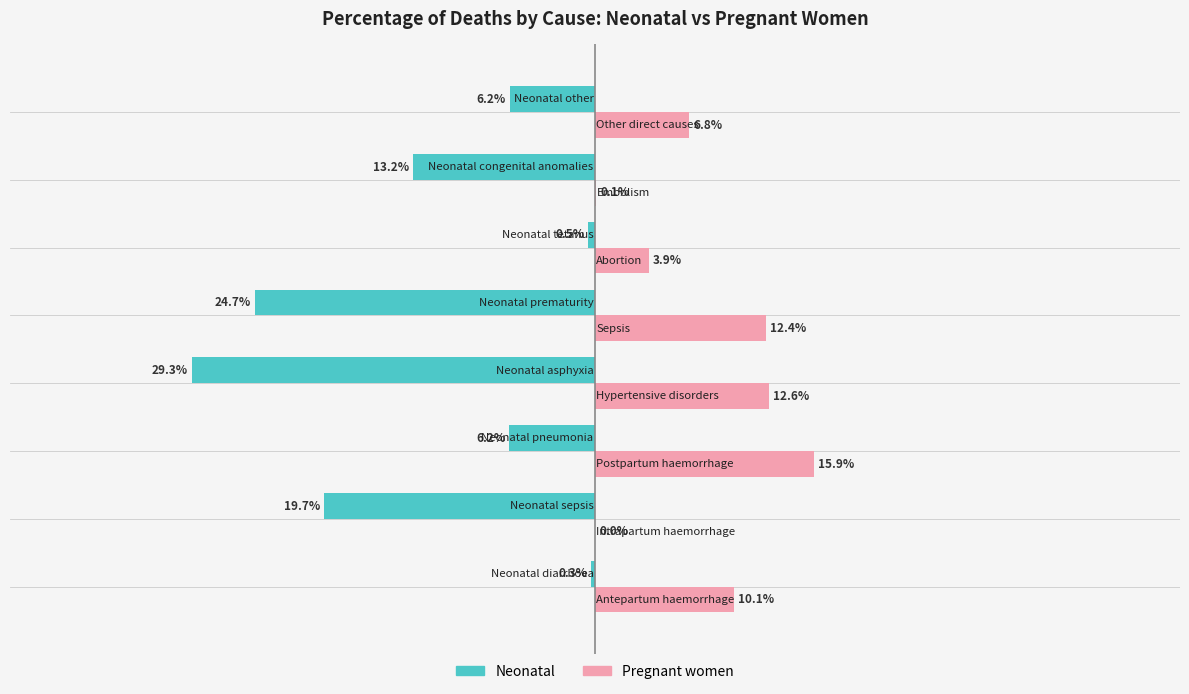

What are all the series names shown in the legend?

Neonatal, Pregnant women